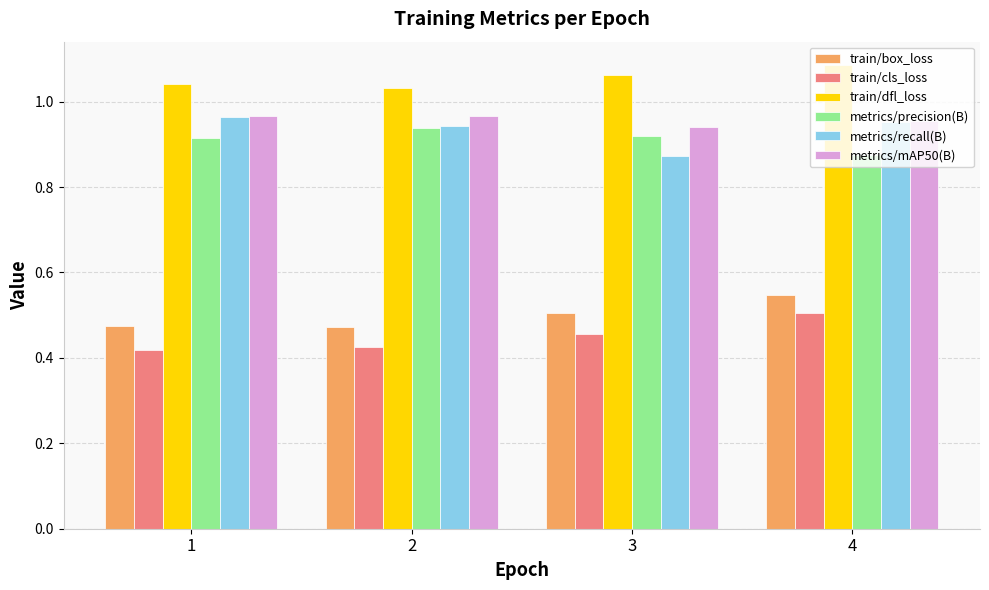

Does the chart contain any negative values?

No